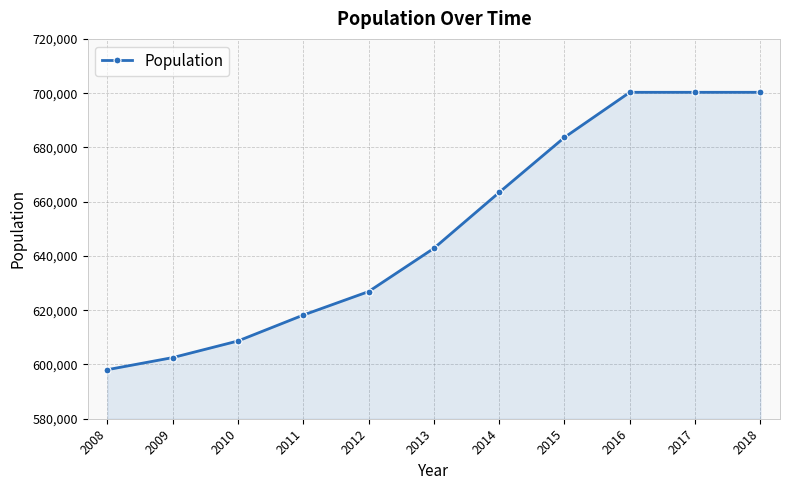

What is the value of the 6th point from the left?

642814